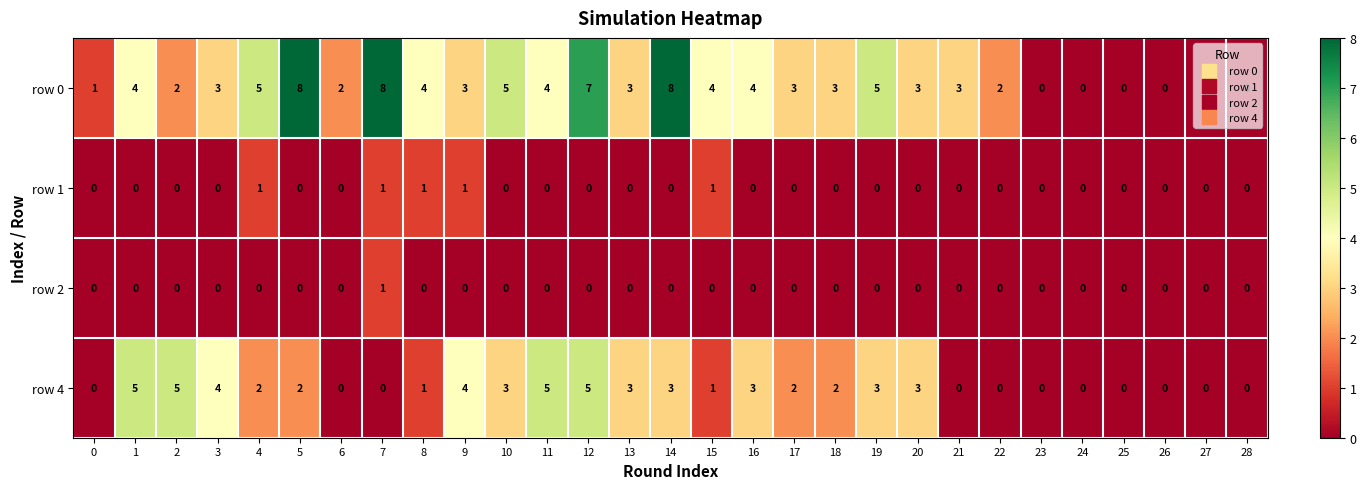

What is the total value across all series at 21?

3